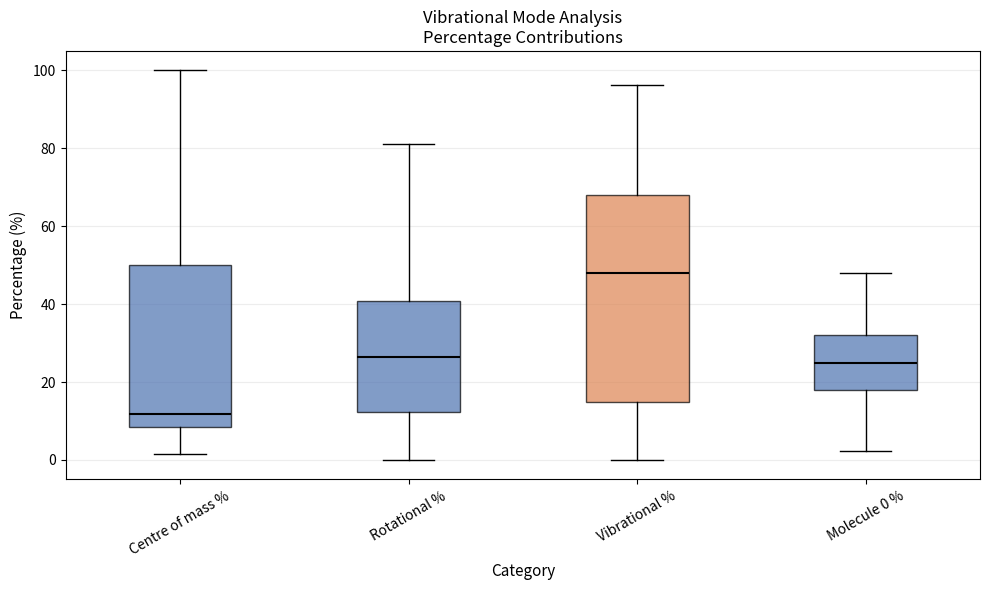

Reading left to right, read every box against the y-axis: the position of its median line, the range the box covers, and the ends of its whiskers. The values are not printed on the chart, so give them approximately, as read against the axis.

Centre of mass %: median 12, box 8 to 50, whiskers 2 to 100
Rotational %: median 26, box 12 to 40, whiskers 0 to 82
Vibrational %: median 48, box 14 to 68, whiskers 0 to 96
Molecule 0 %: median 24, box 18 to 32, whiskers 2 to 48